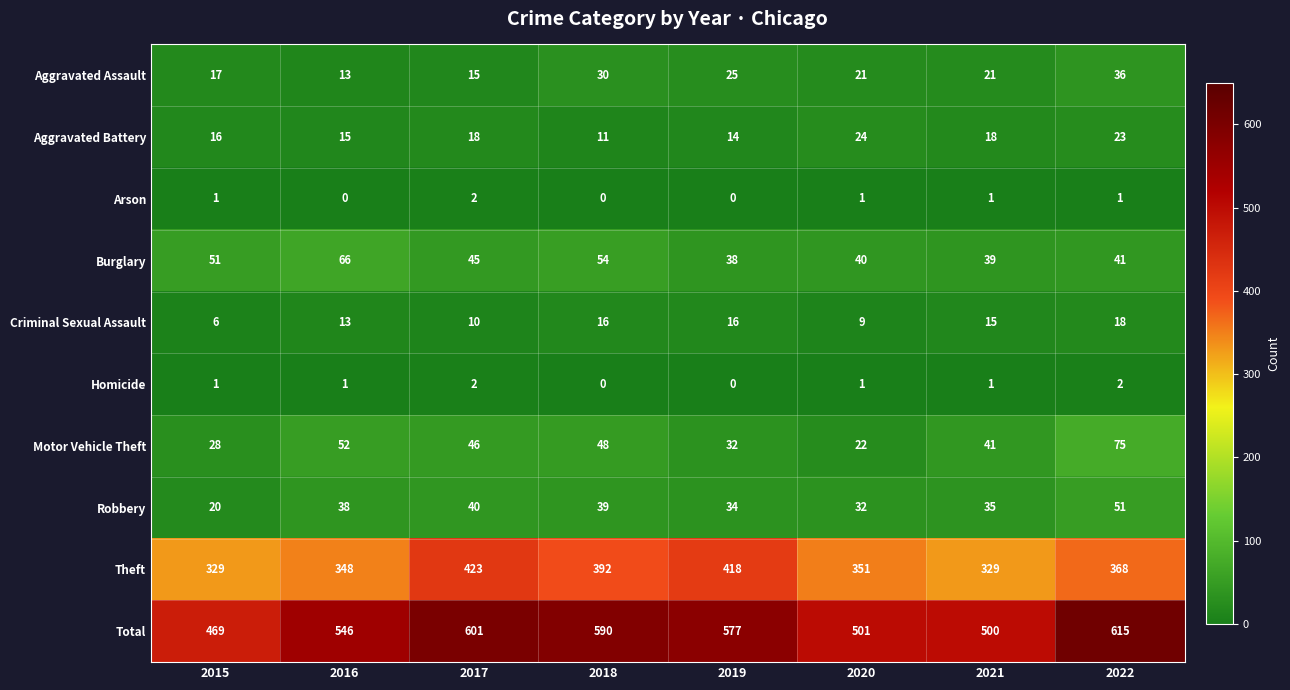

The value of Aggravated Battery at 2019 is 8. True or false?

False